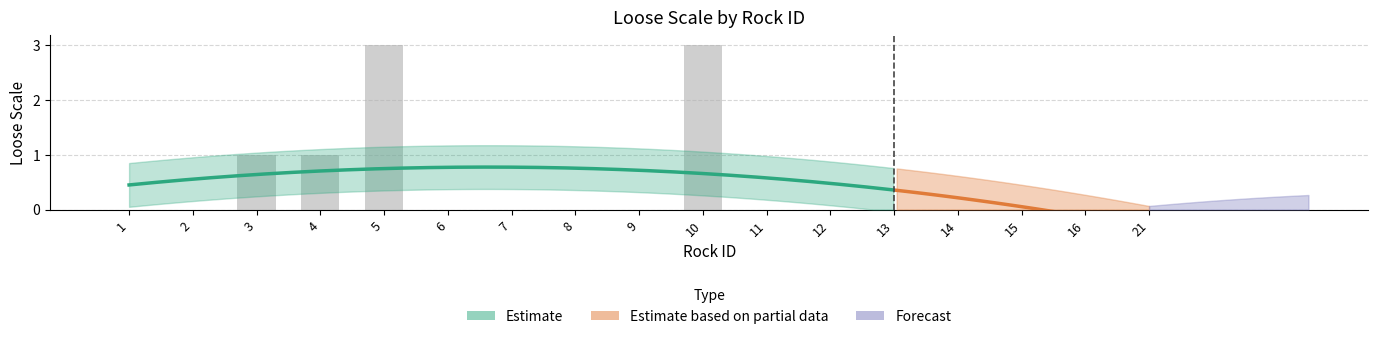

What is the difference between the second highest and minimum values?

3